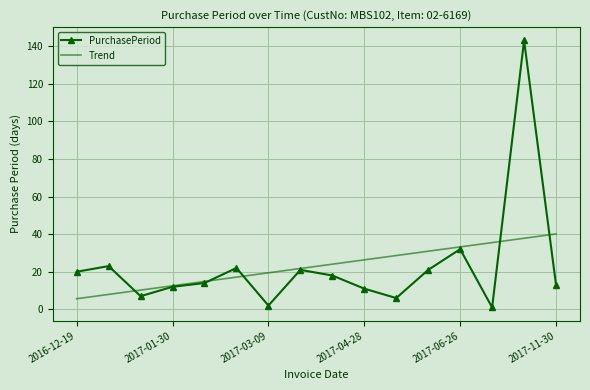

Rank the series by their maximum value, from lowest to highest.

Trend, PurchasePeriod